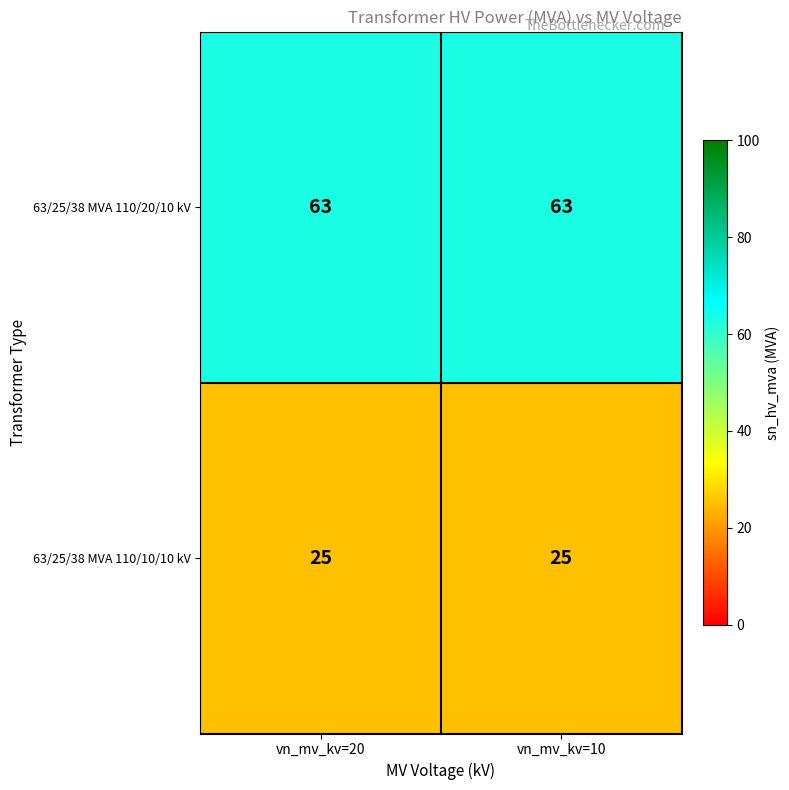

Read the 63/25/38 MVA 110/20/10 kV value at vn_mv_kv=10.

63